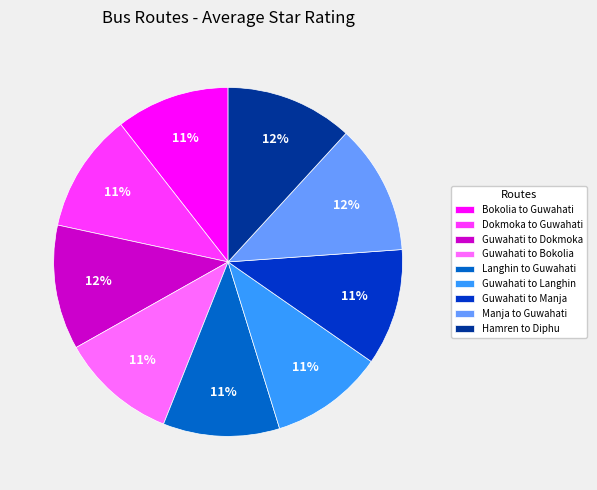

To the nearest percent, what percentage of the pie is Guwahati to Langhin?

11%